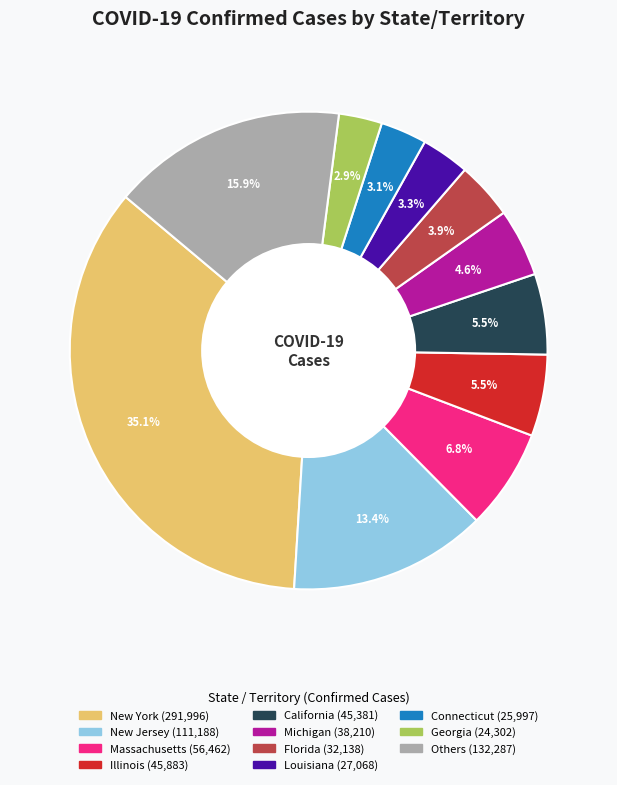

Is there a majority slice in this chart?

No